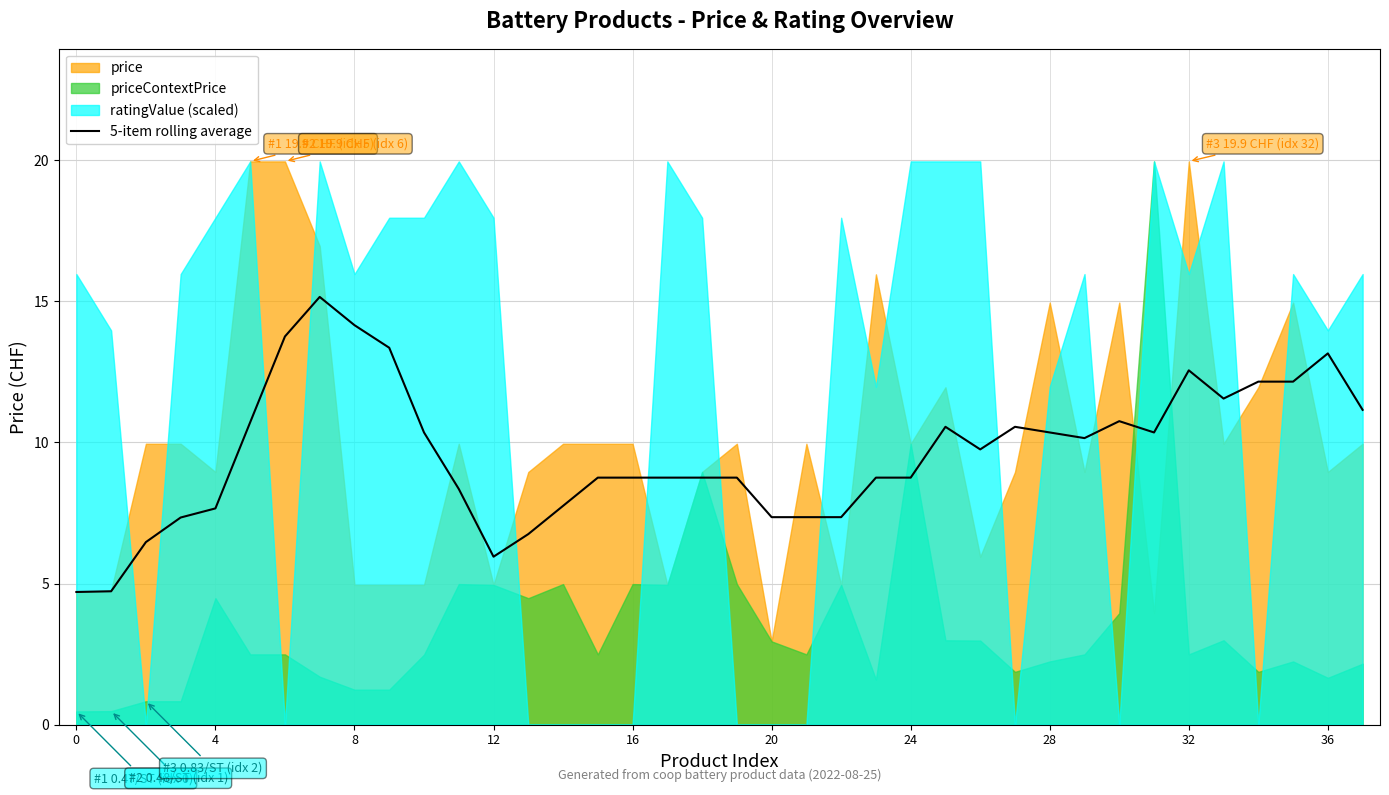

Does the chart have visible grid lines?

Yes